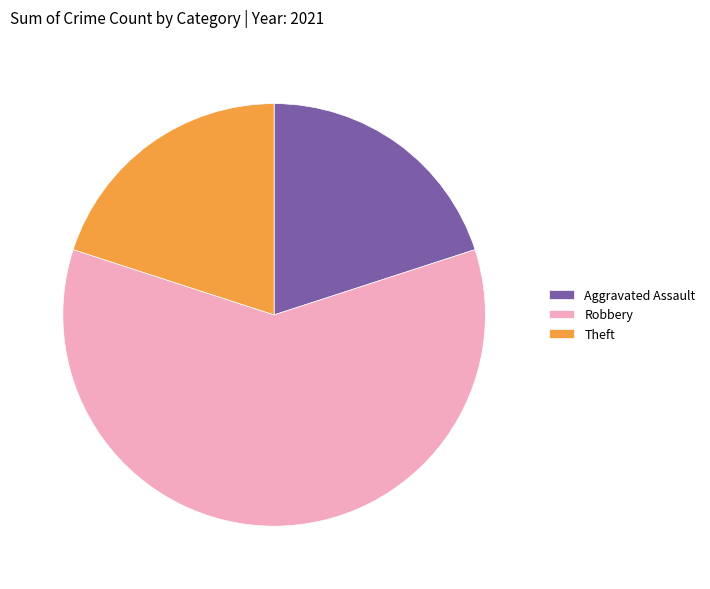

Approximately how many times larger is the value at Robbery compared to Aggravated Assault?

3.0